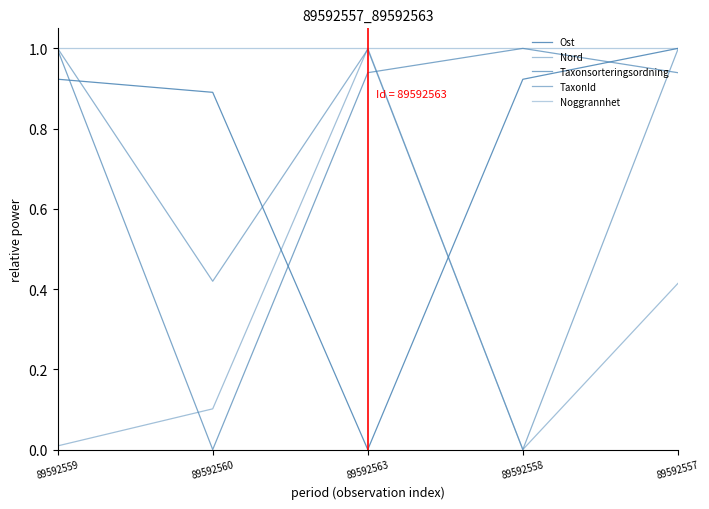

How many lines are shown in the chart?

5